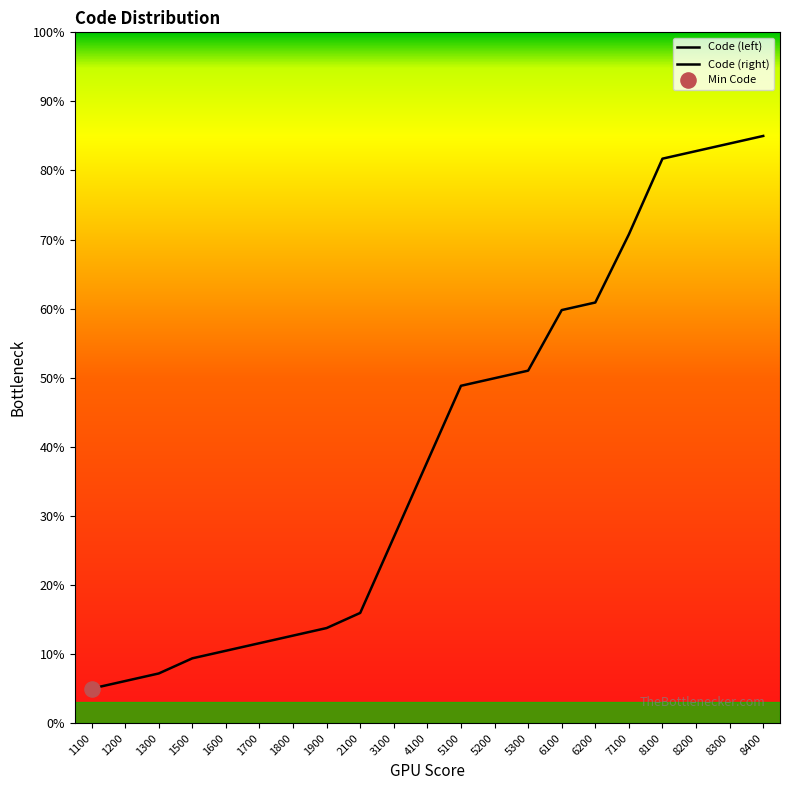

Between 1100 and 3100, which is larger?

3100